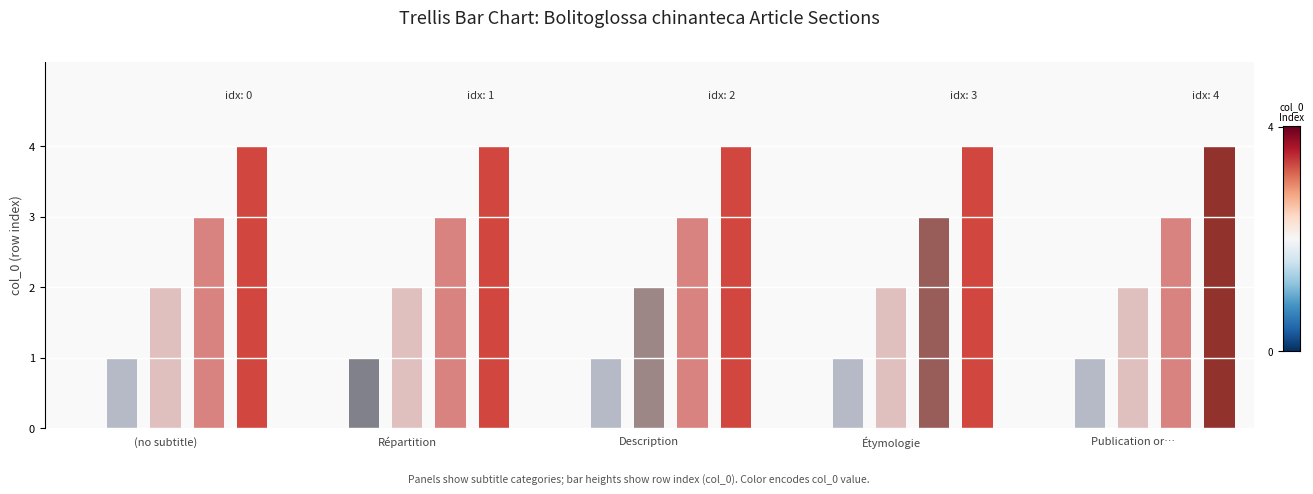

List the series in order of their peak value, lowest first.

(no subtitle), Répartition, Description, Étymologie, Publication originale